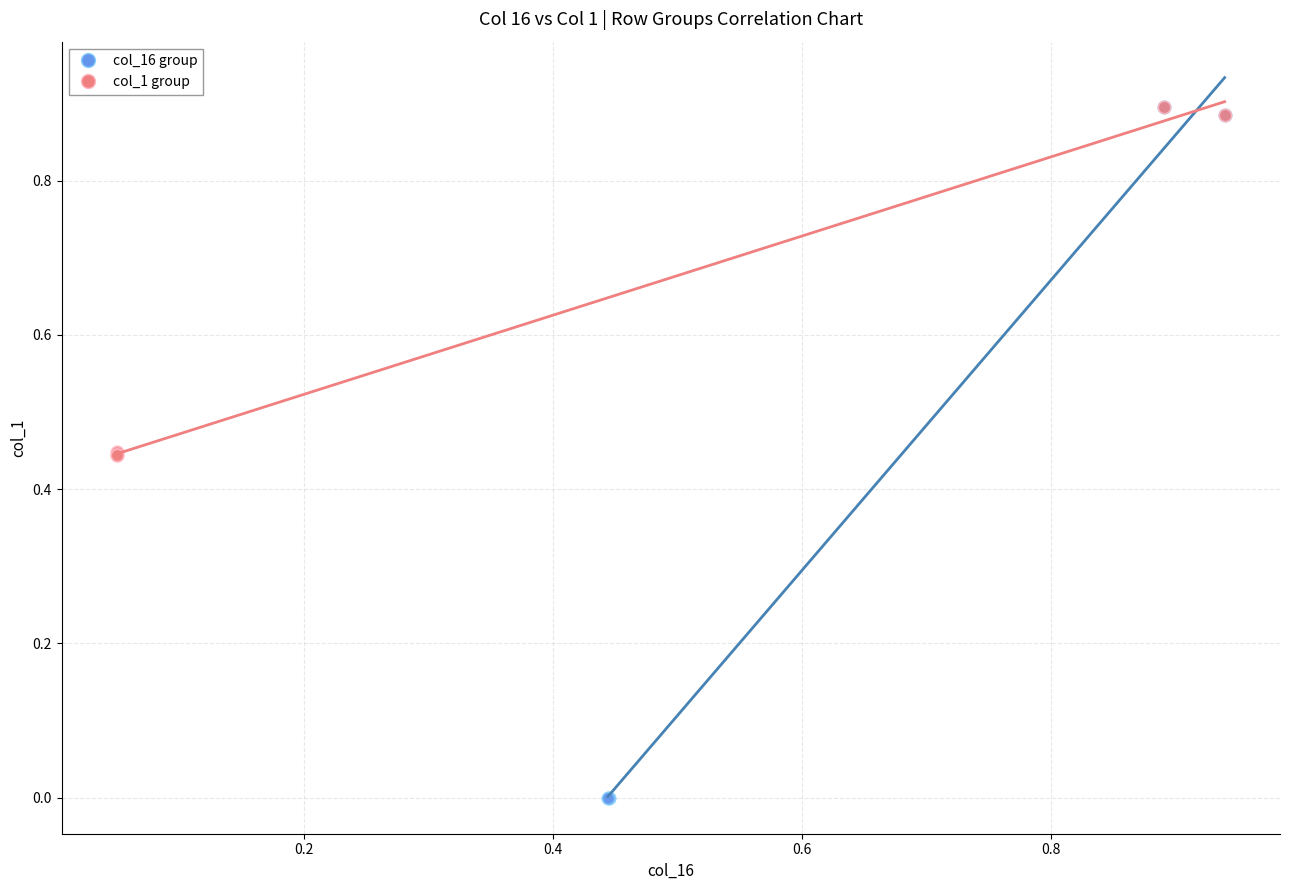

Which series contains the lowest Y value?

col_16 group